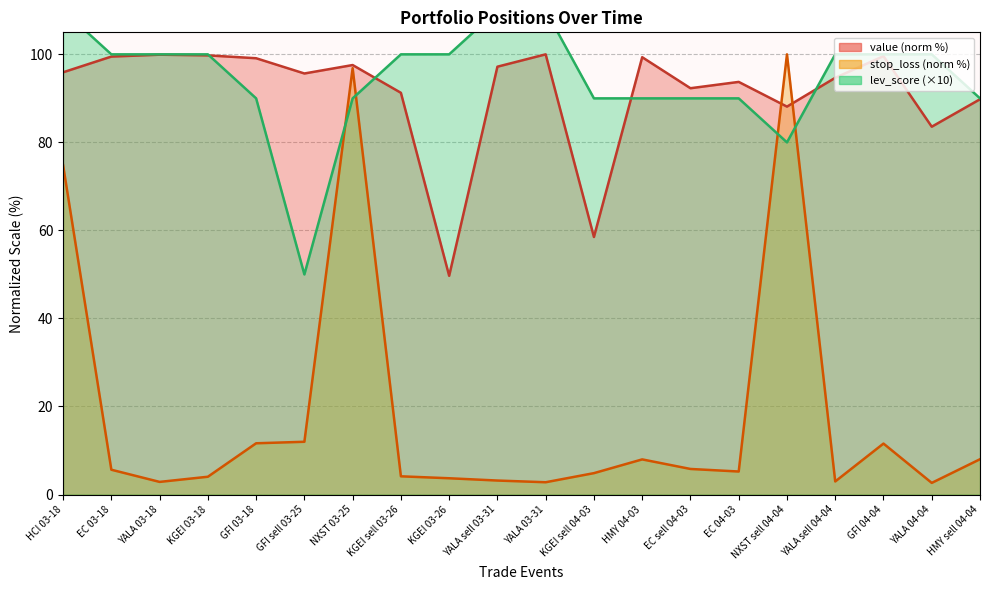

What is the label of the 11th point from the left?

YALA 03-31